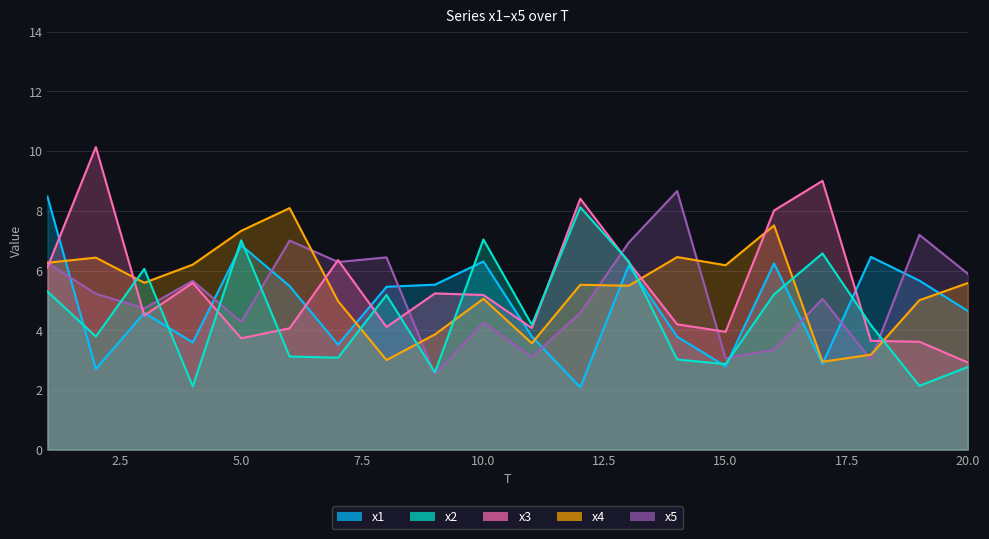

What is the spread (max minus min) of values at 4?

4.1